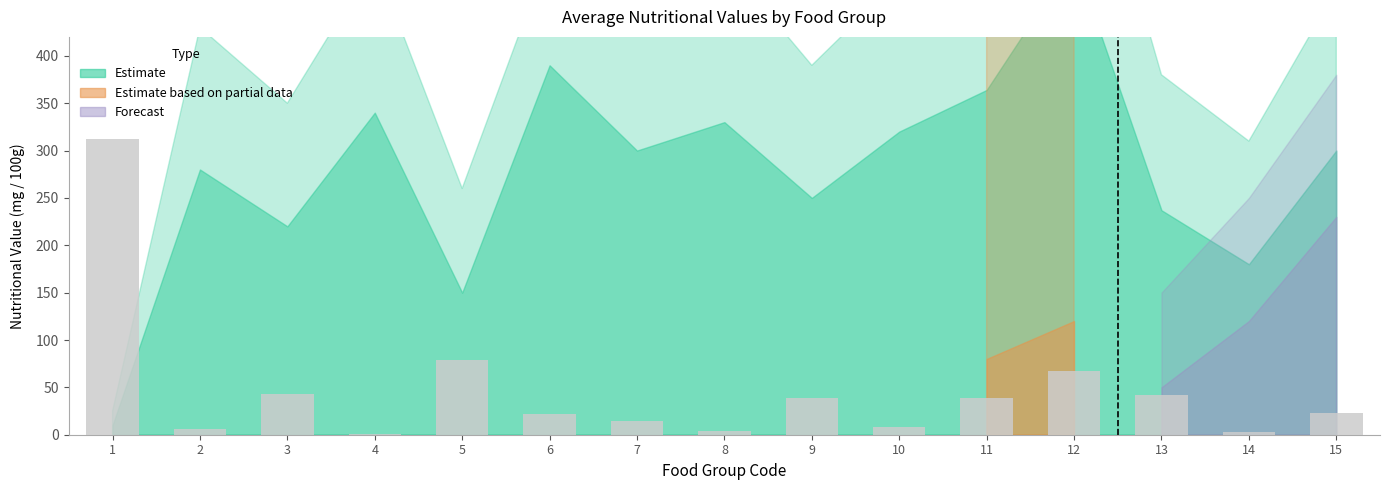

What is the sum of all values?

701.5